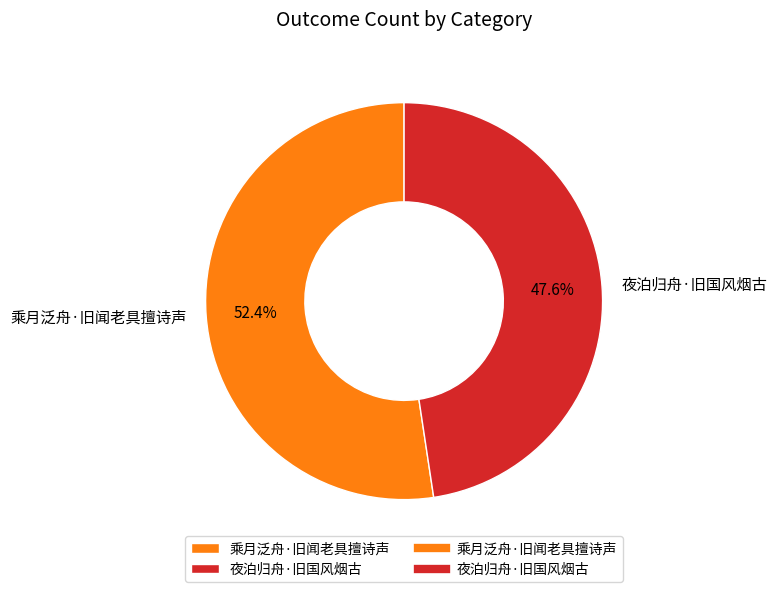

To the nearest percent, what is the combined percentage of 乘月泛舟·旧闻老具擅诗声 and 夜泊归舟·旧国风烟古?

100%